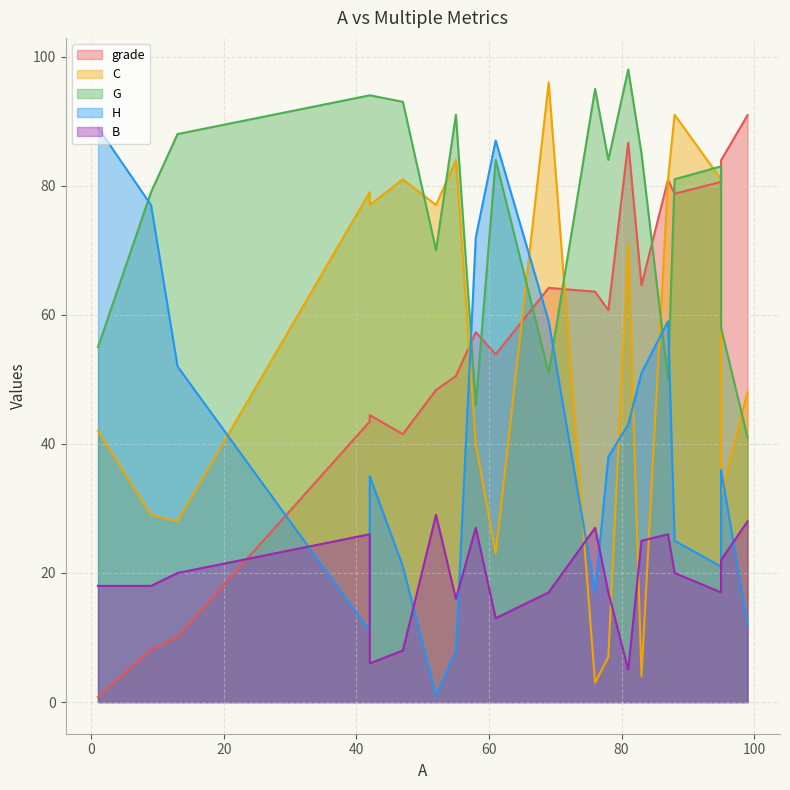

What is the spread (max minus min) of values at 81?

93.0